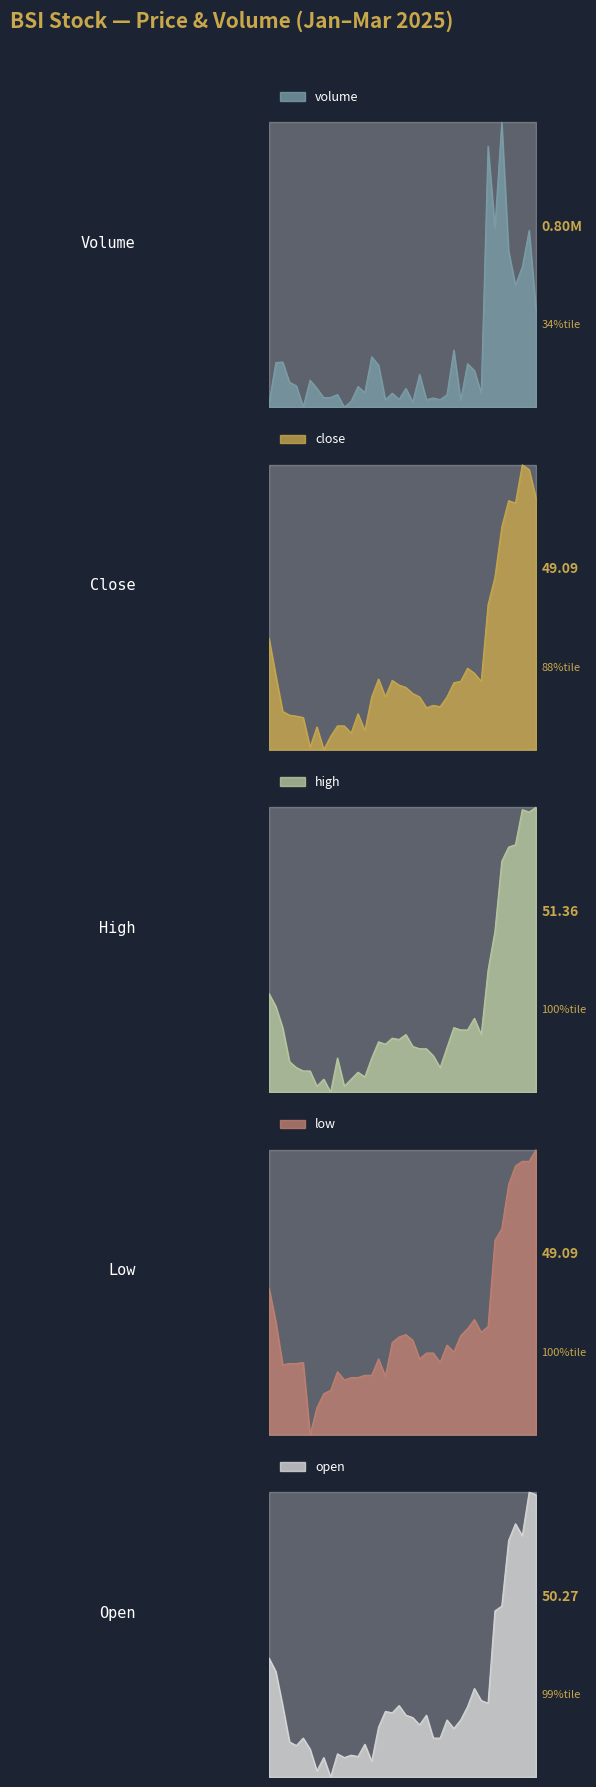

How many data points does each series have?

40